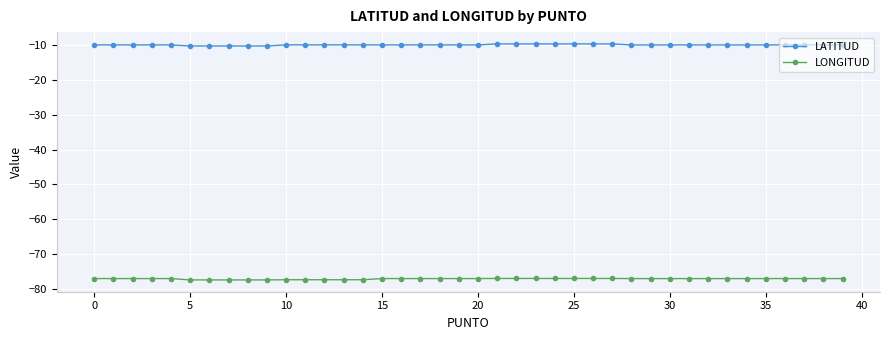

Which series has the largest total across all categories?

LATITUD